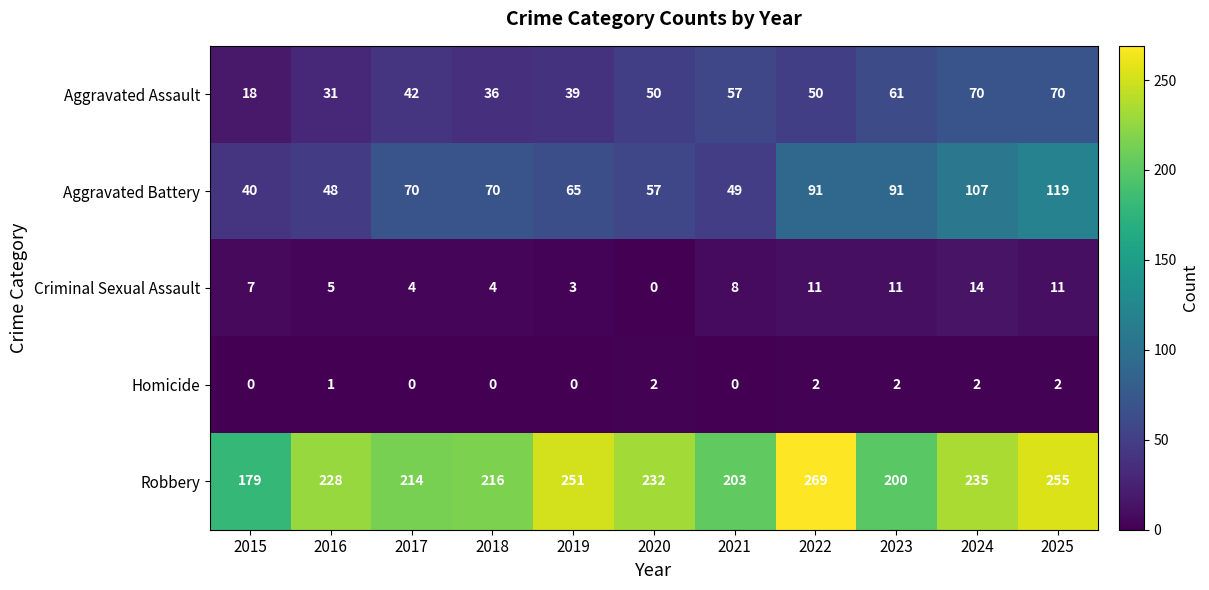

What is the approximate value of Criminal Sexual Assault at 2022?

11